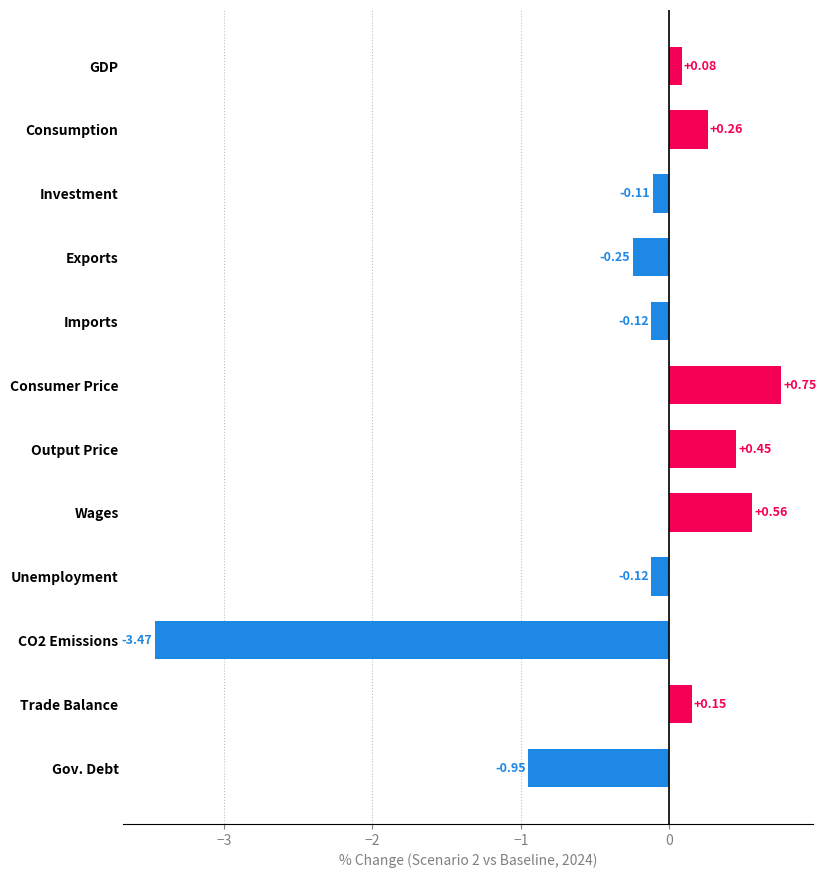

What is the label of the 10th bar from the bottom?

Investment